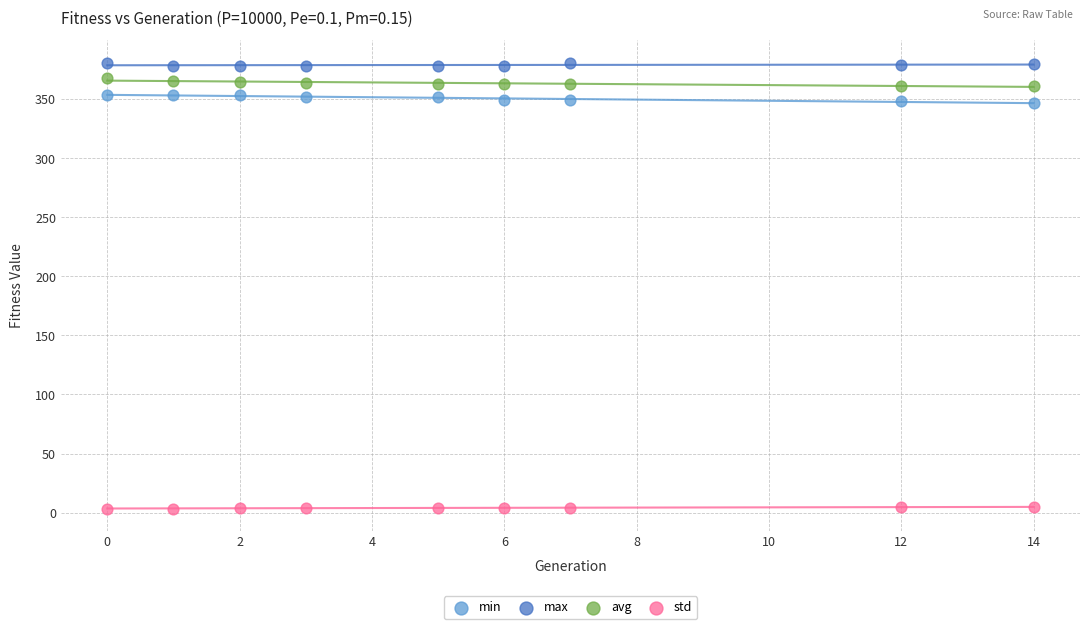

What are all the series names shown in the legend?

min, max, avg, std